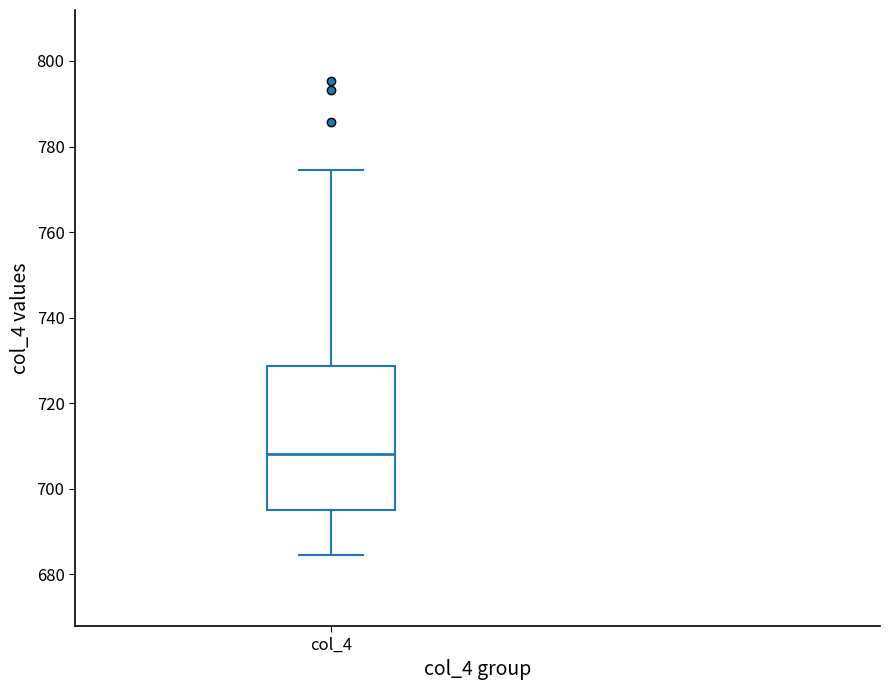

Transcribe this box plot: give where the median line is, the range the box spans, and where the two whiskers end, as read against the y-axis. The values are not printed on the chart, so give them approximately, as read against the axis.

median 708, box 696 to 728, whiskers 684 to 774